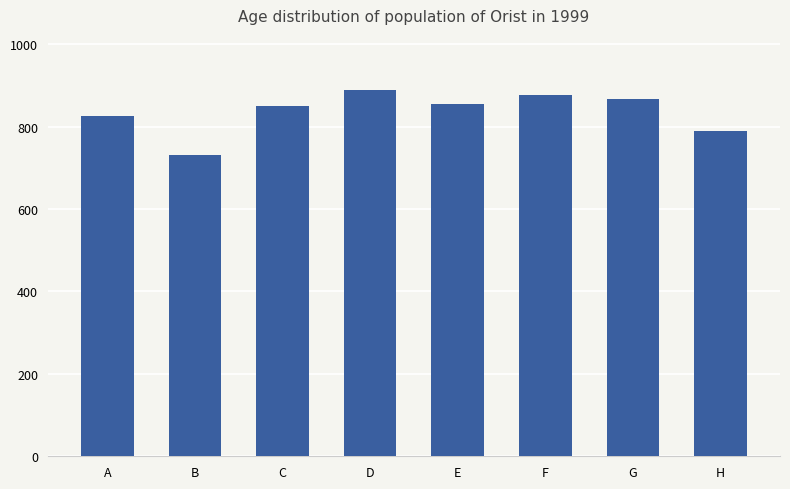

Where does the data first go above 854?

D